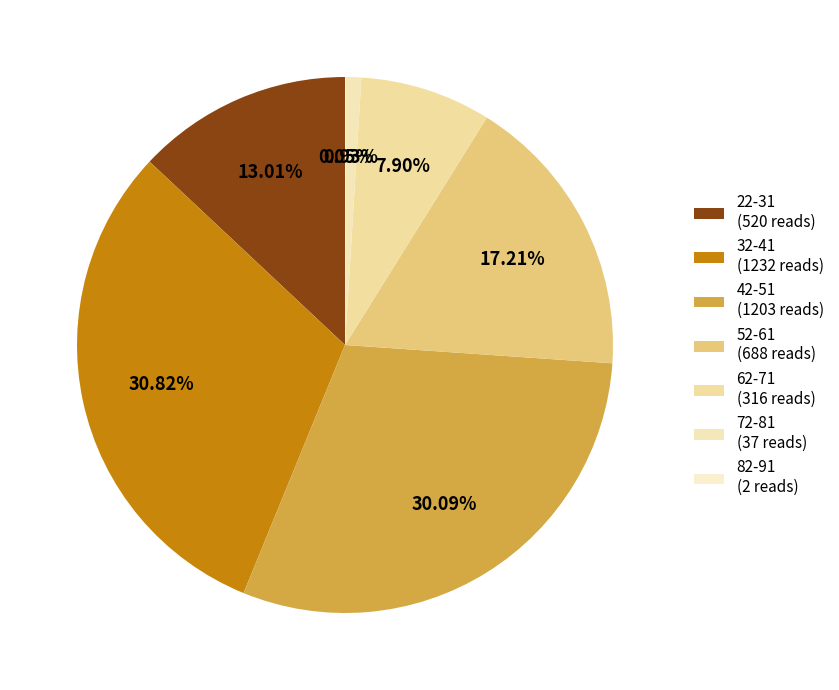

The 22-31 slice represents 24% of the pie. True or false?

False